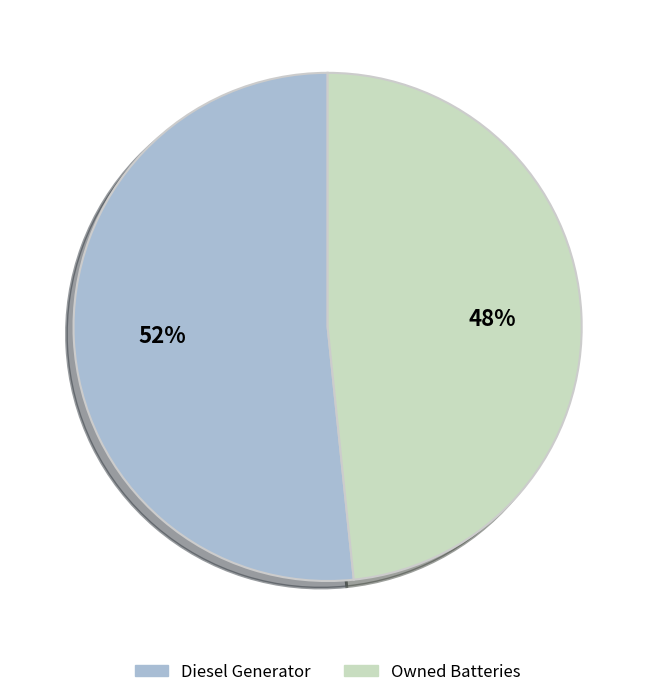

To the nearest percent, what is the average slice percentage?

50%